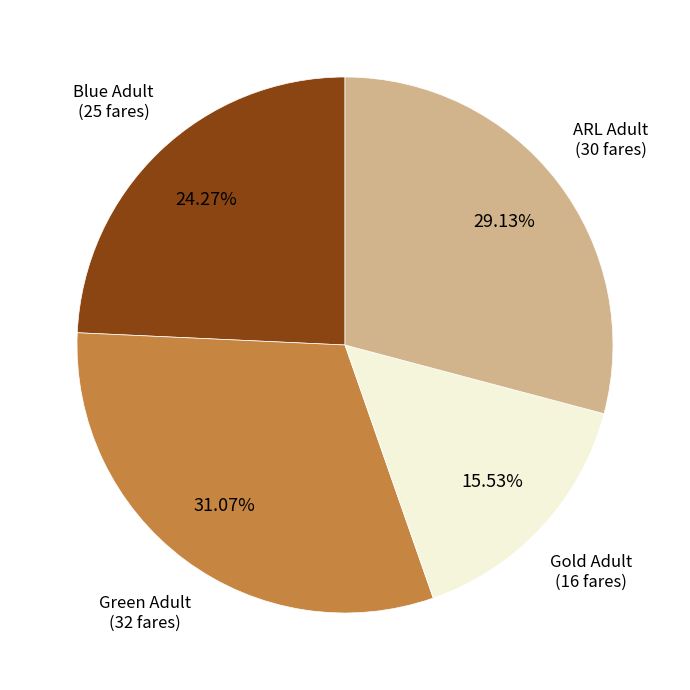

Is there any slice that represents more than half of the pie?

No